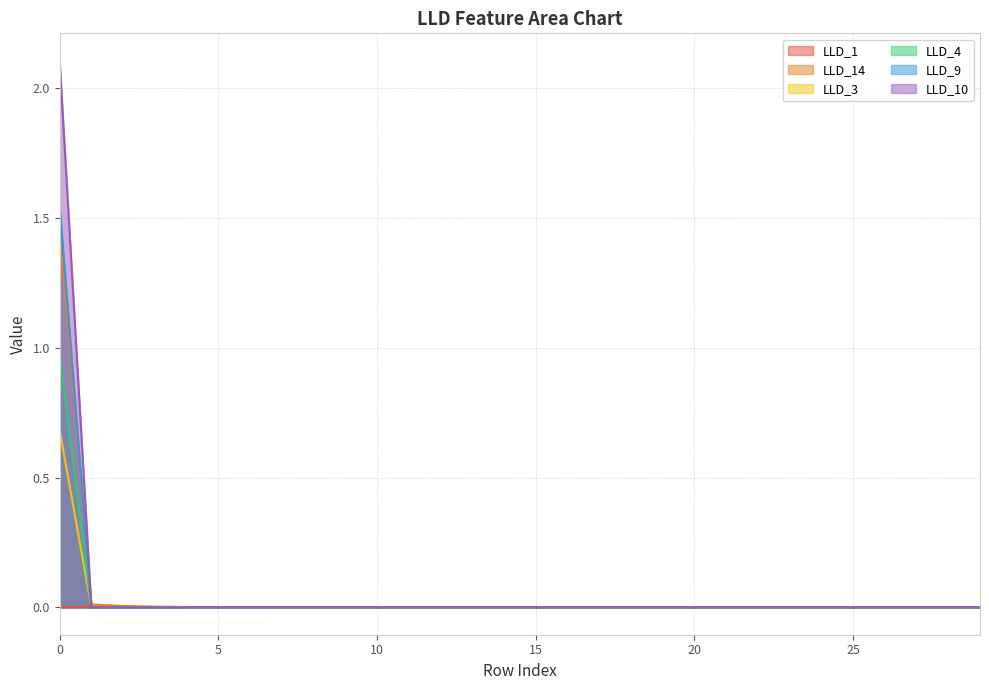

How many lines are shown in the chart?

6